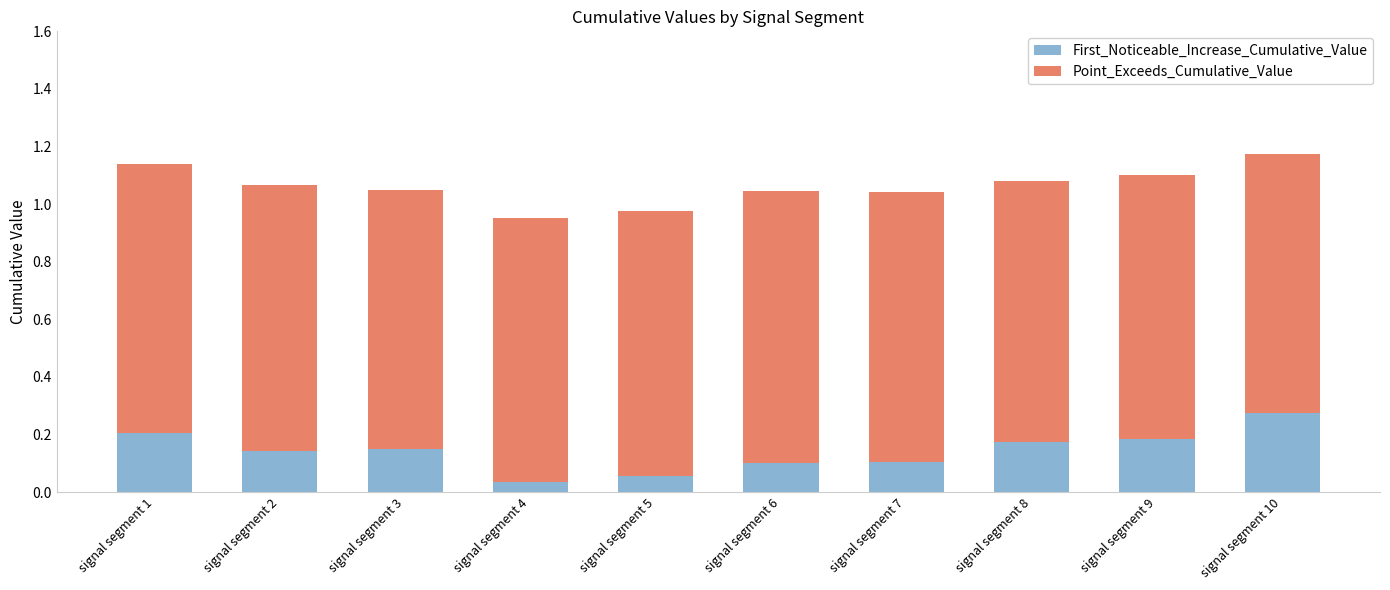

At which label does First_Noticeable_Increase_Cumulative_Value reach its peak?

signal segment 10